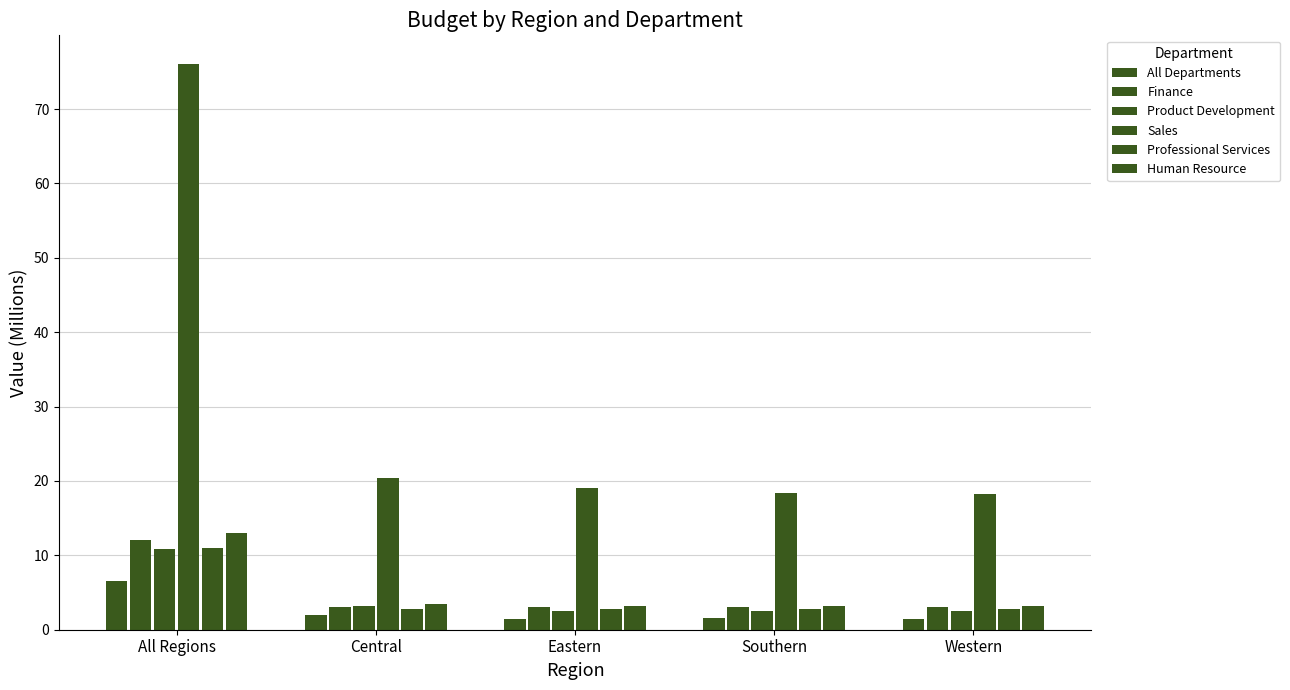

Is the value of Human Resource at Western greater than the value of Finance at All Regions?

No